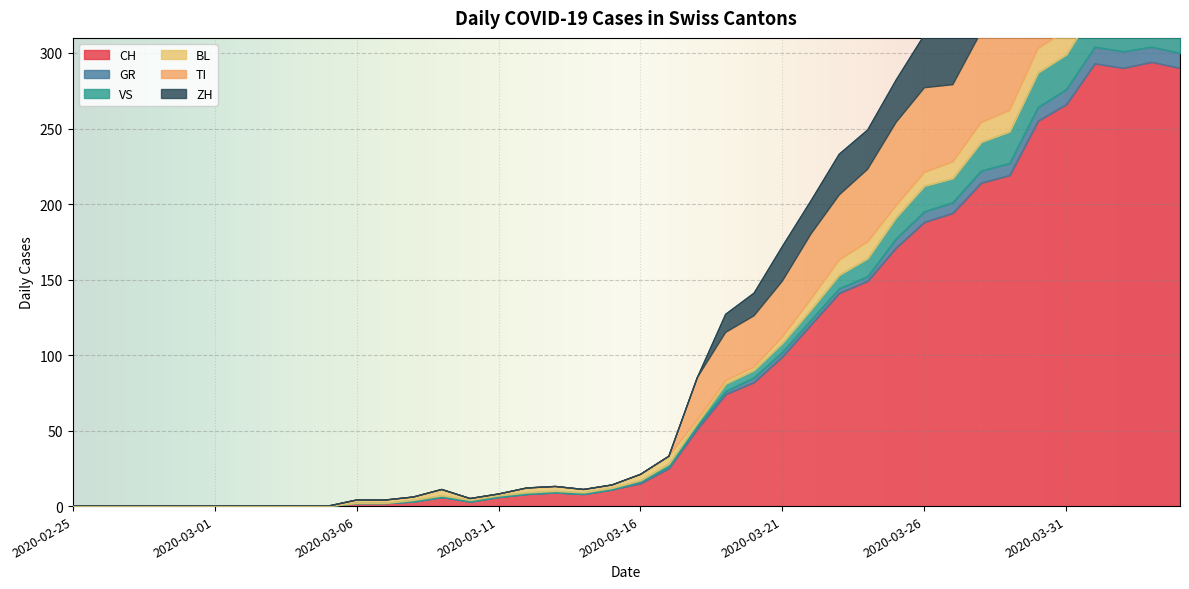

True or false: CH and ZH intersect in this chart.

False